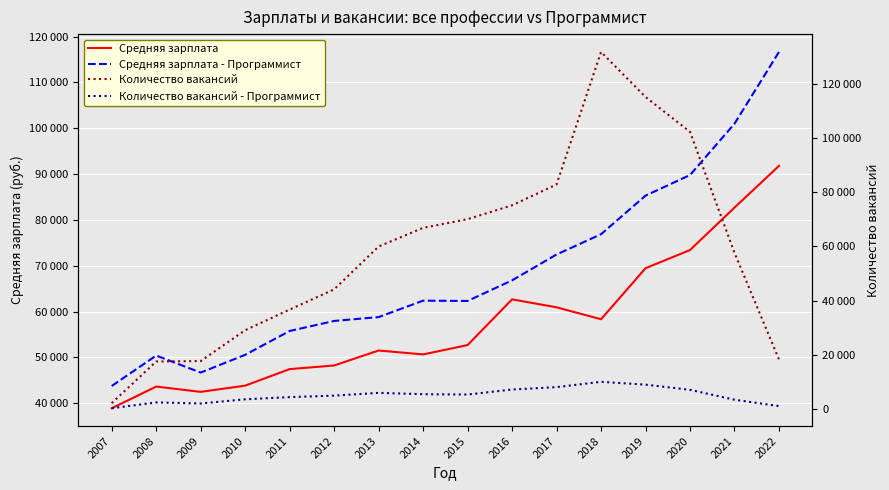

The value of Количество вакансий at 2021 is 76391. True or false?

False